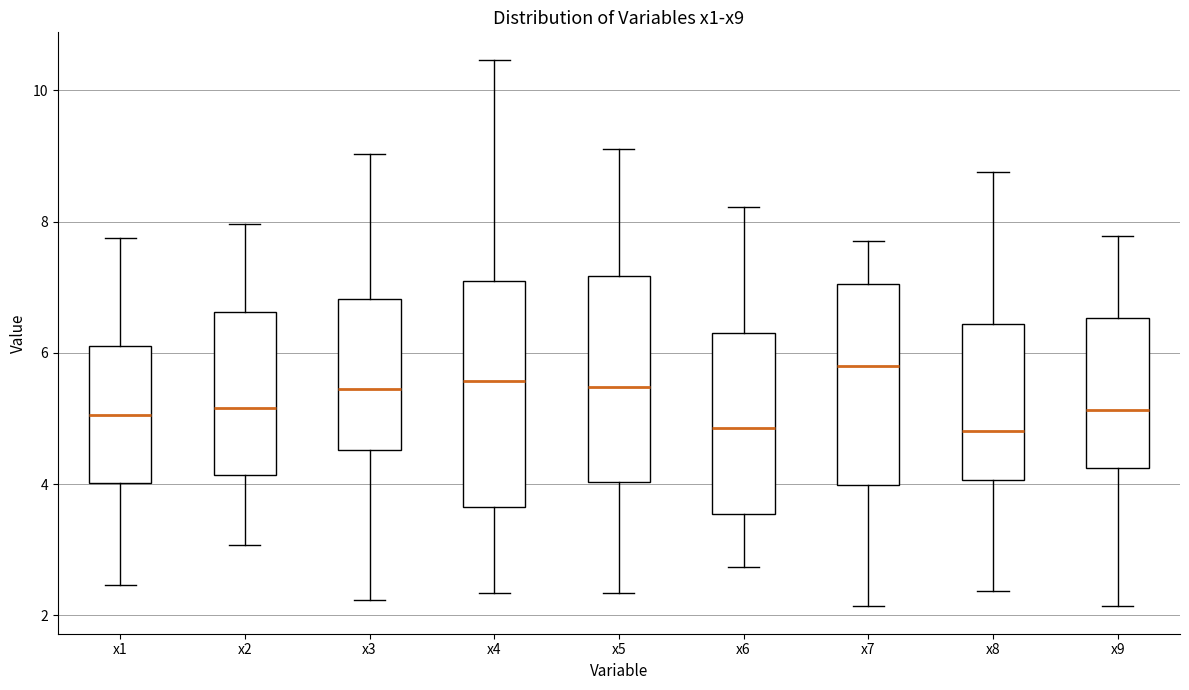

Which box is the tallest, from its lower edge to its upper edge?

x4